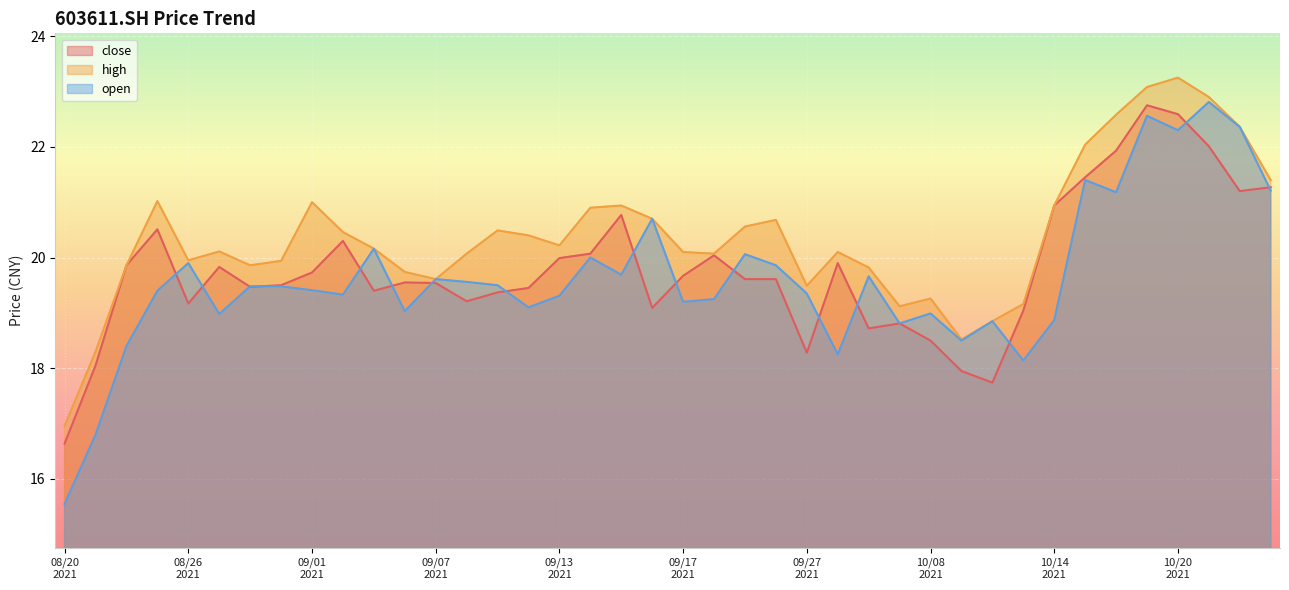

Which series has the widest spread of values?

open